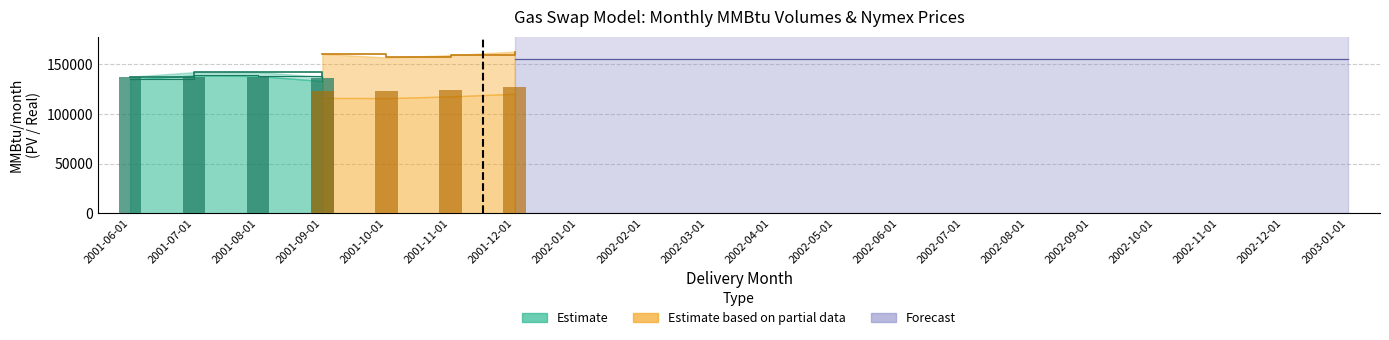

What is the difference between the Nymex Mid values at 2002-12-01 and 2001-07-01?

0.2